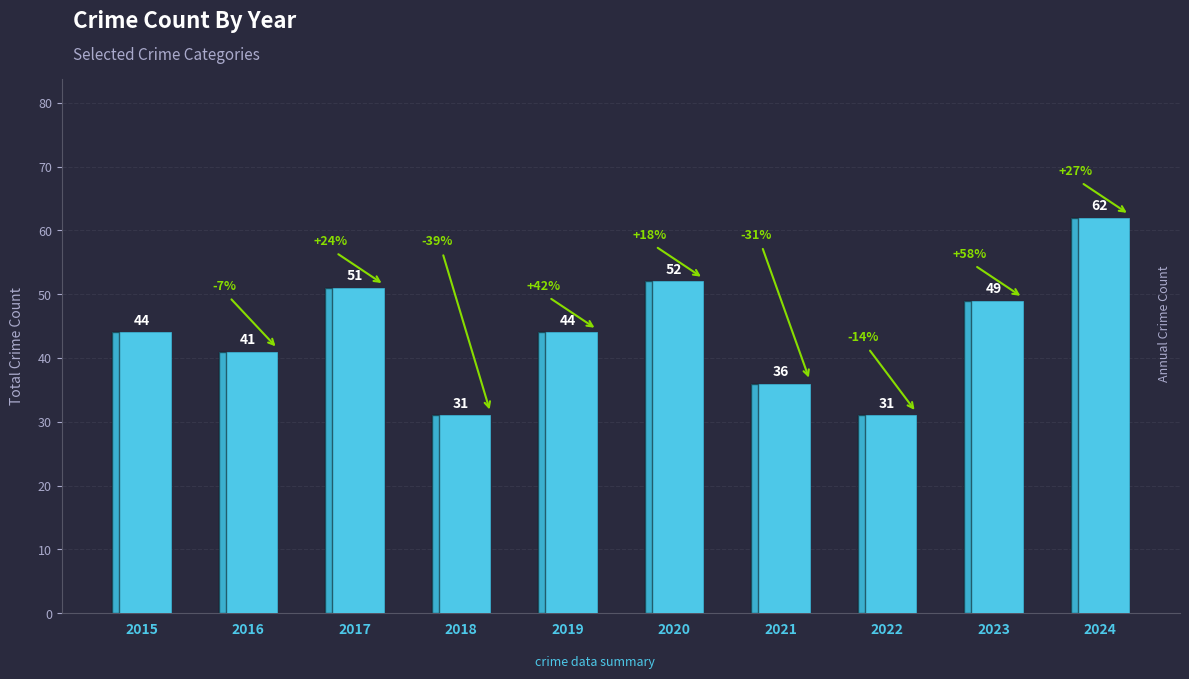

What is the change in value from 2022 to 2024?

+31